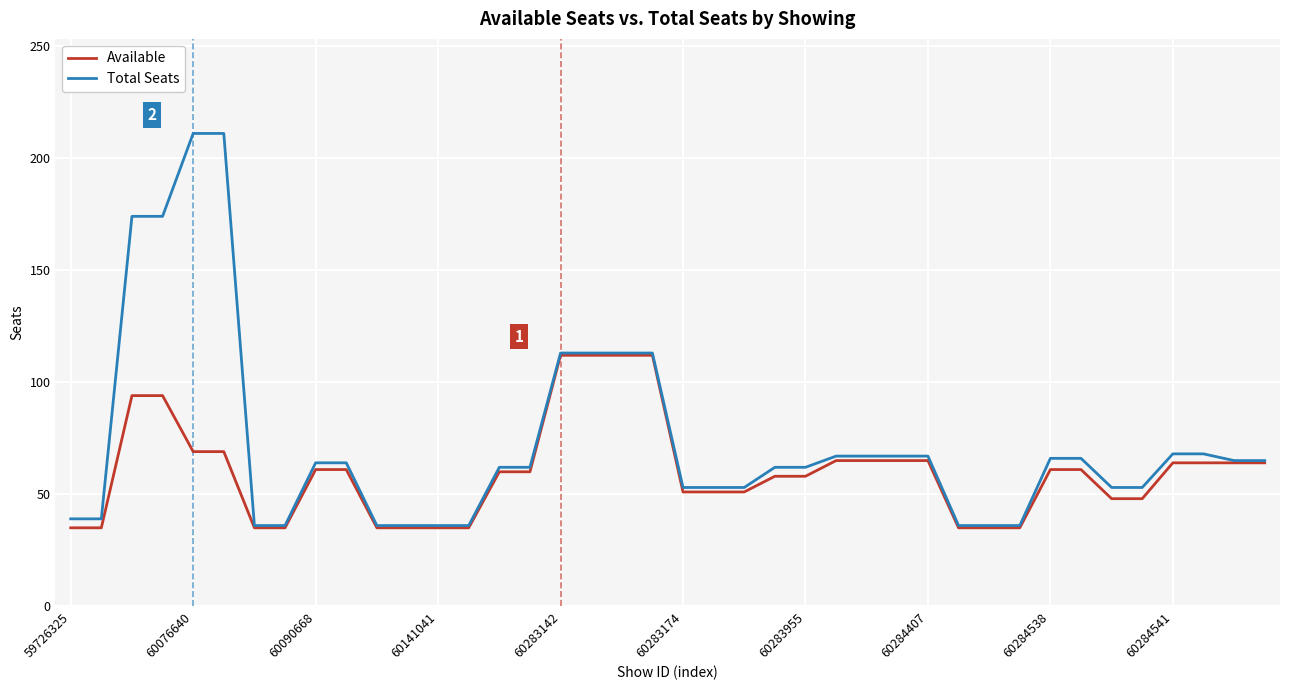

Rank the series by their maximum value, from highest to lowest.

Total Seats, Available